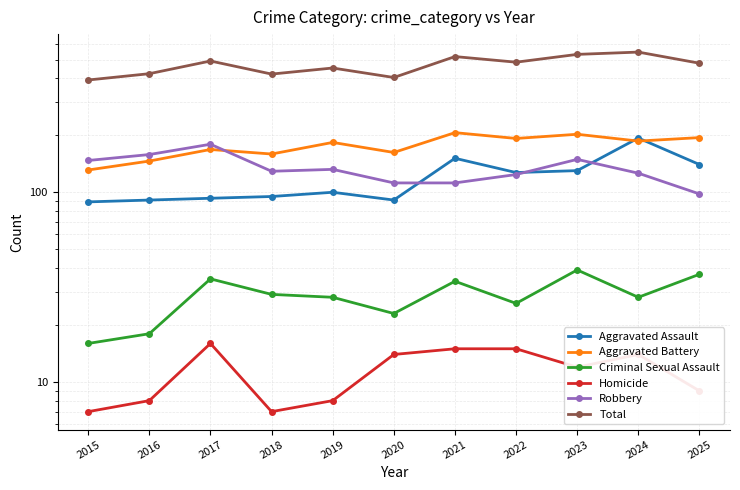

Which category has the lowest value in the Criminal Sexual Assault series?

2015